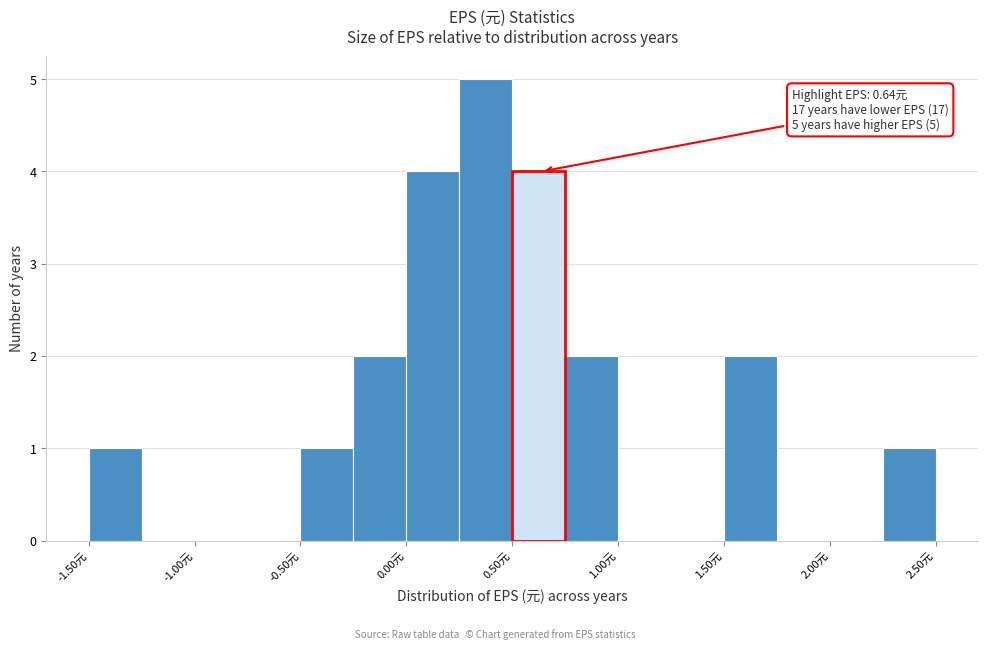

Which range on the x-axis has the tallest bar?

0.25 to 0.50